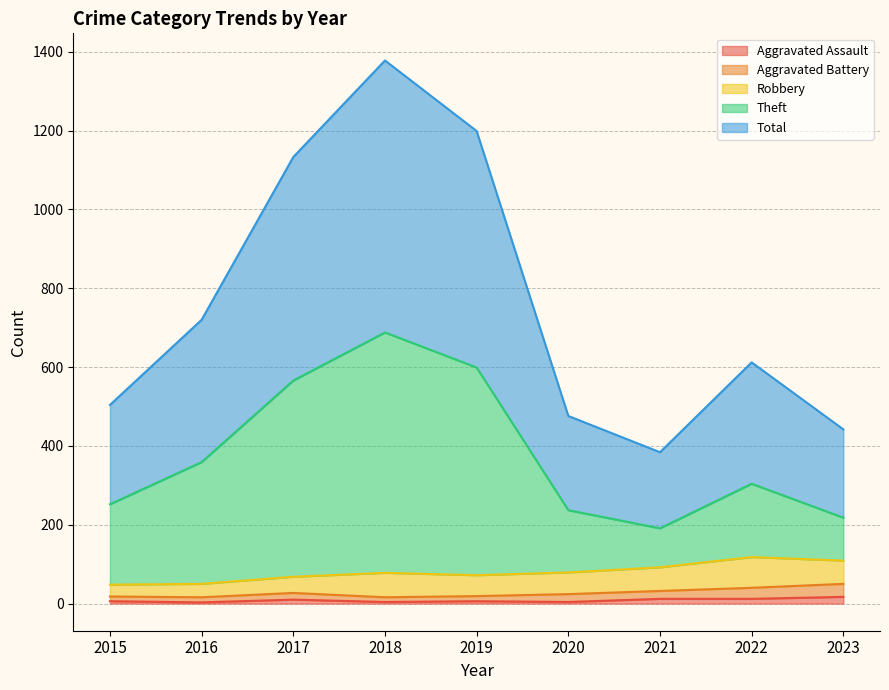

In Theft, how many points are higher than both neighbors (excluding endpoints)?

2